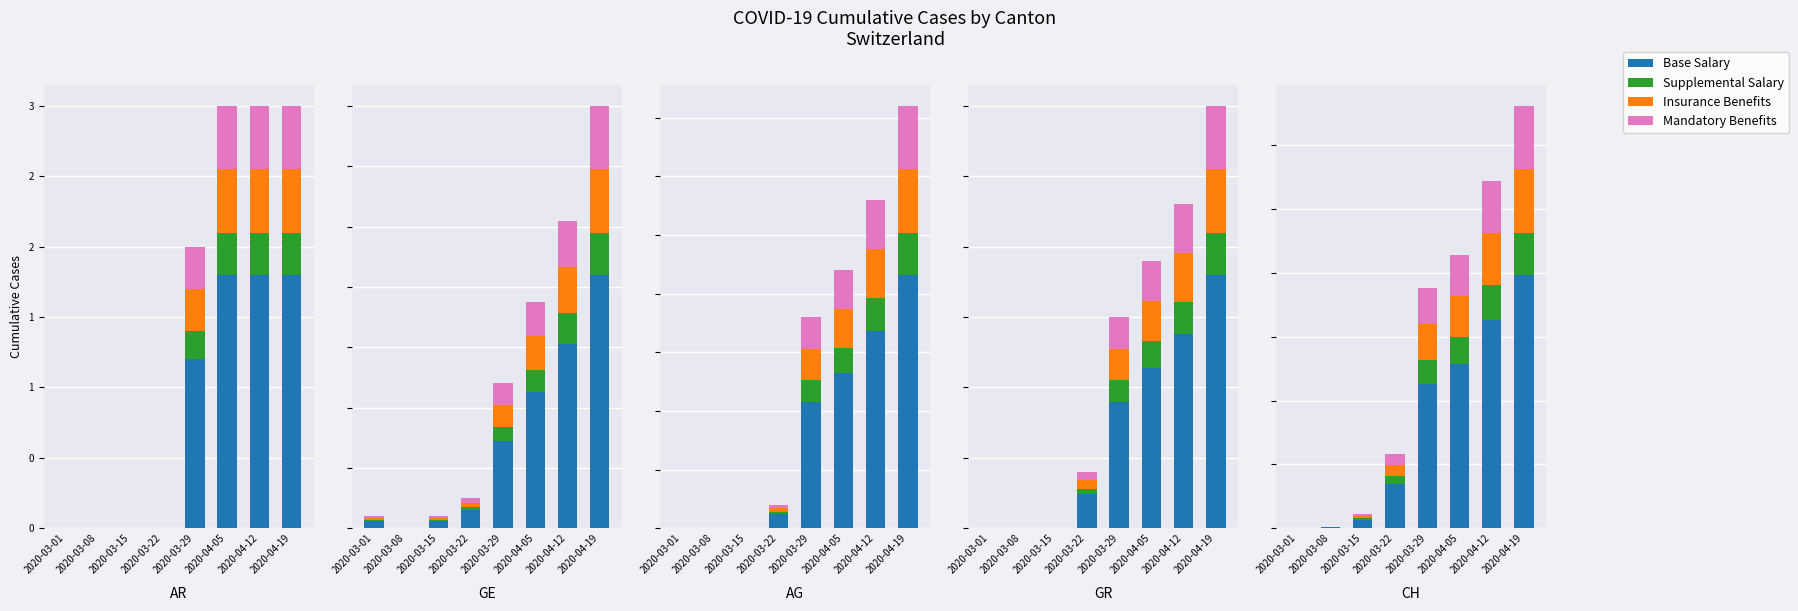

How many bars are there in each group?

4